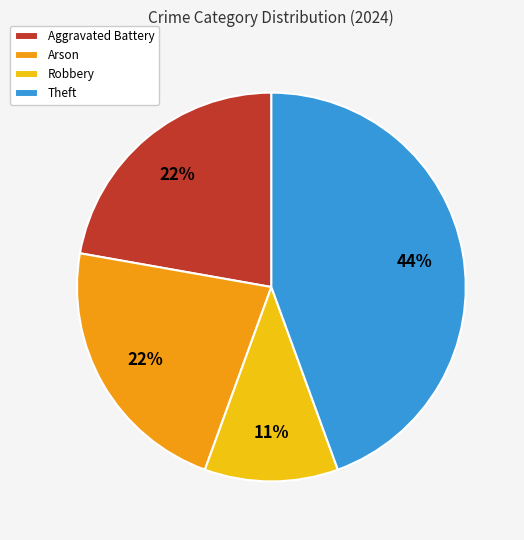

Does Arson represent more than half of the total?

No